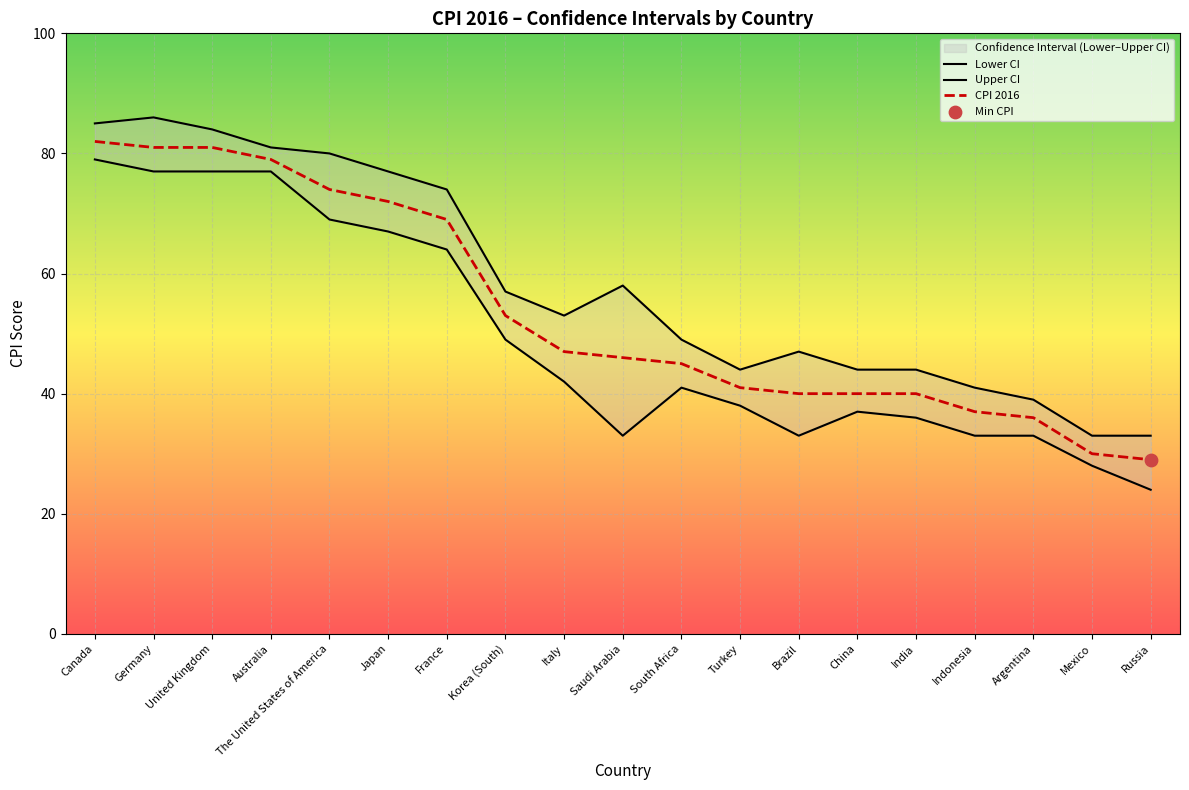

Which series has the widest spread of Y values?

Lower CI